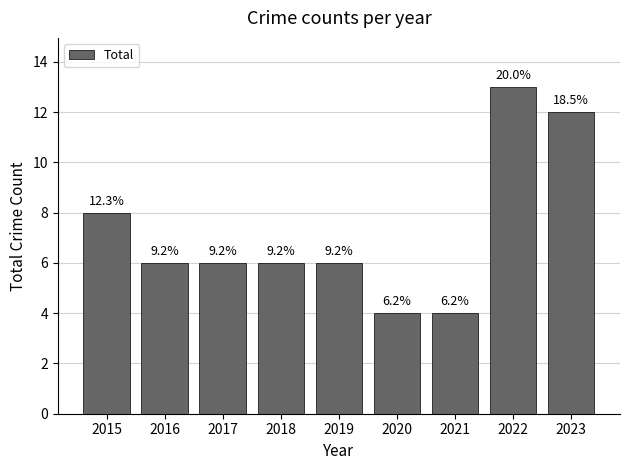

How many bars are there in total?

9